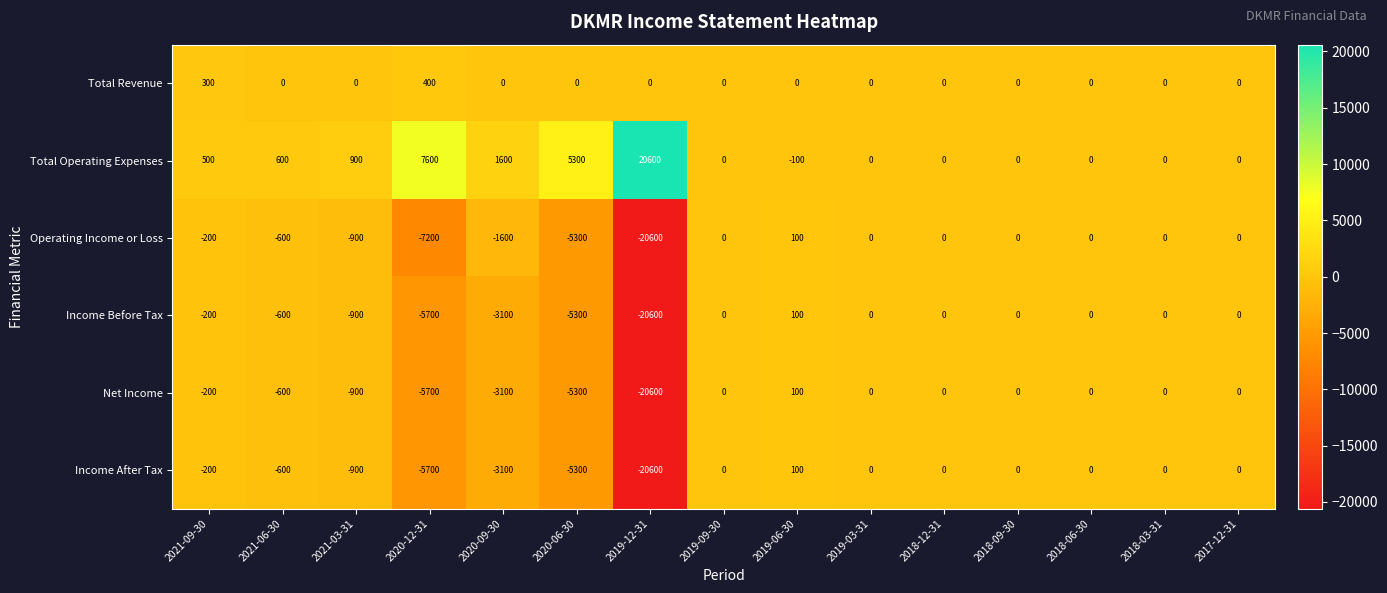

The value of Income After Tax at 2018-03-31 is 0. True or false?

True